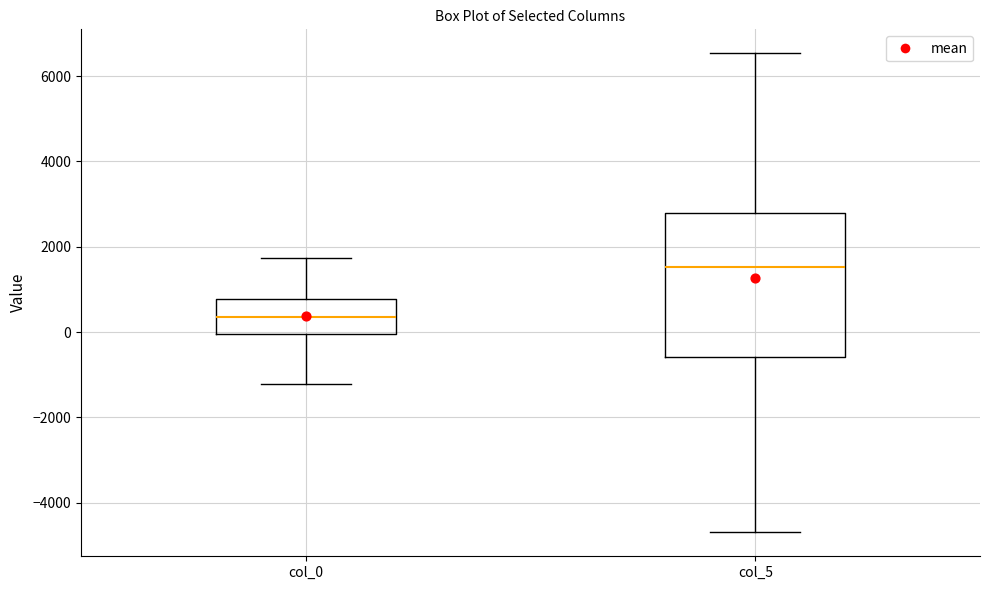

Reading left to right, transcribe this box plot: for each box, give where its median line is, the range the box spans, and where its two whiskers end, as read against the y-axis. The values are not printed on the chart, so give them approximately, as read against the axis.

col_0: median 400, box 0 to 800, whiskers -1200 to 1800
col_5: median 1600, box -600 to 2800, whiskers -4600 to 6600